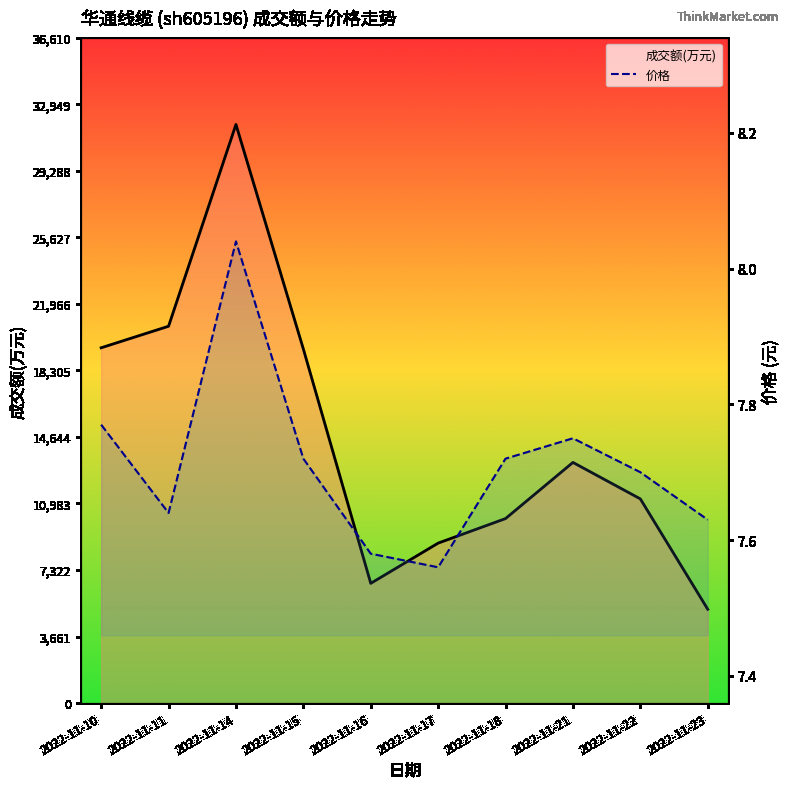

The 价格 series shows 7.6 at 2022-11-17. True or false?

True